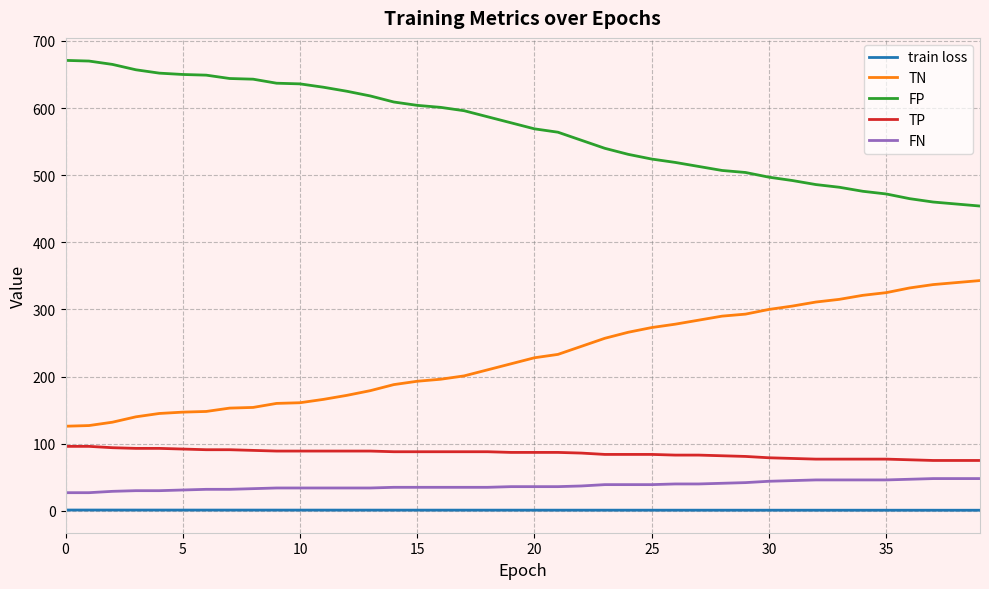

True or false: TP and TN cross at least once.

False